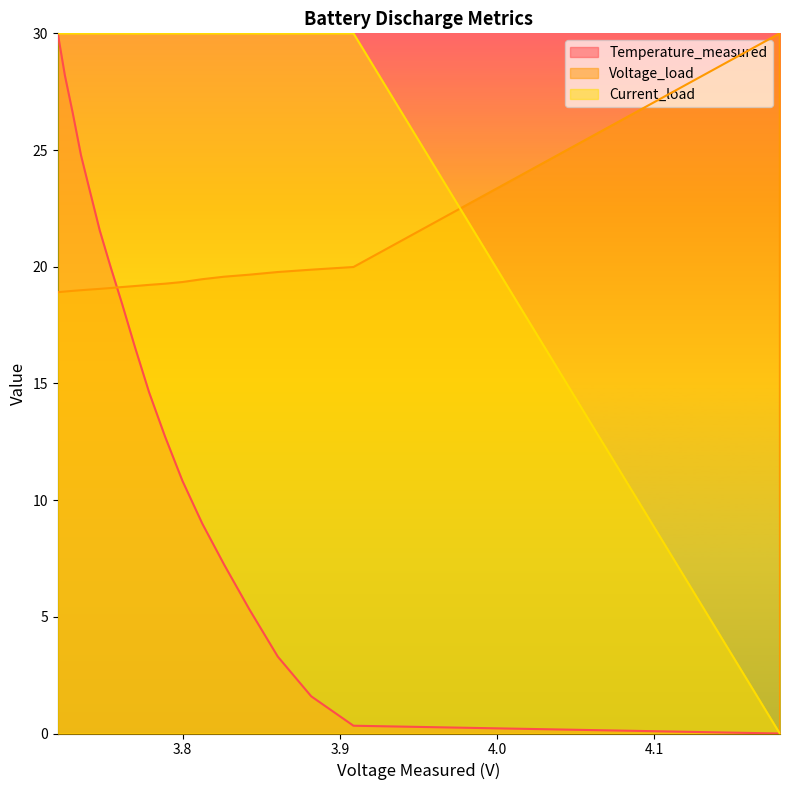

What is the highest value of the Temperature_measured series?

30.0